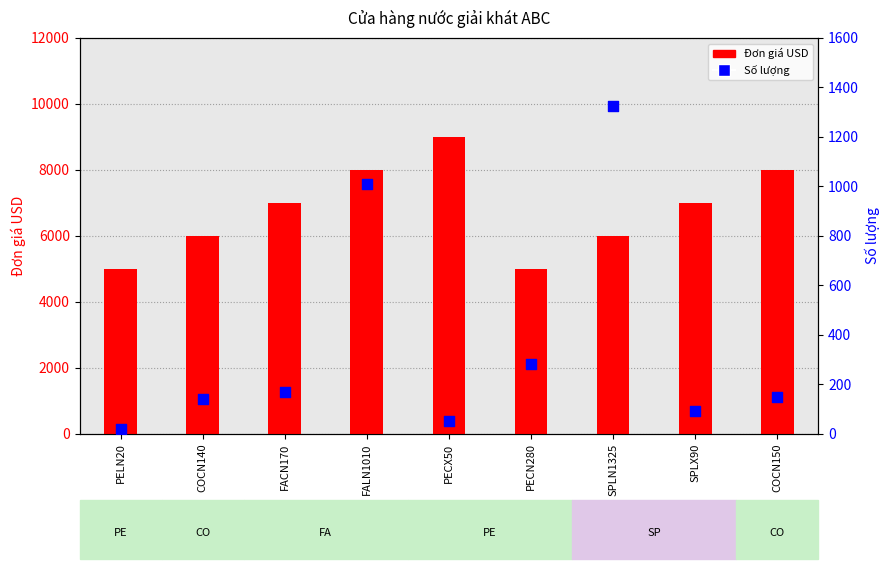

At how many categories does at least one series exceed 3683?

9